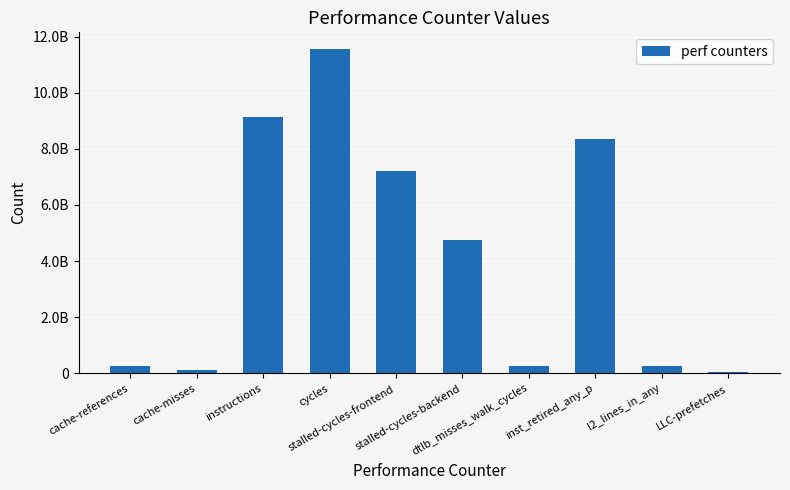

Rank the categories by value from lowest to highest.

LLC-prefetches, cache-misses, dtlb_misses_walk_cycles, cache-references, l2_lines_in_any, stalled-cycles-backend, stalled-cycles-frontend, inst_retired_any_p, instructions, cycles